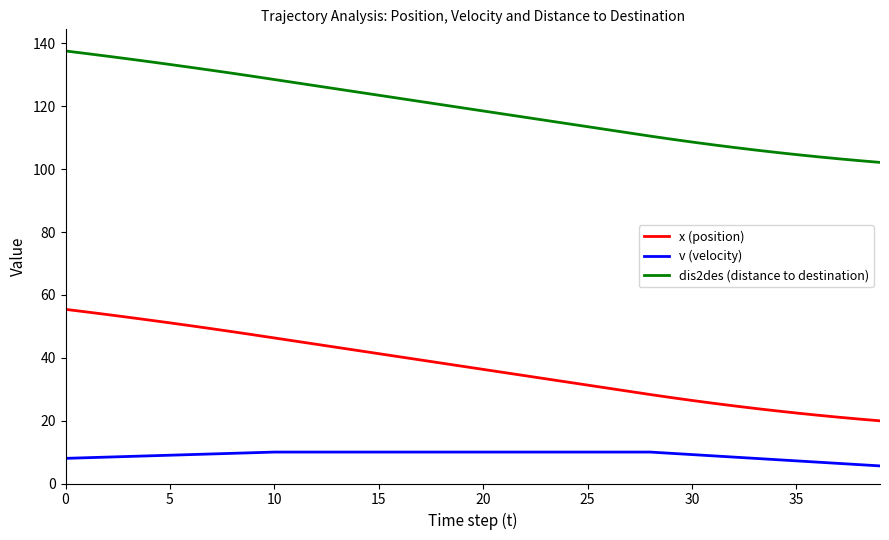

True or false: dis2des (distance to destination) and x (position) intersect in this chart.

False